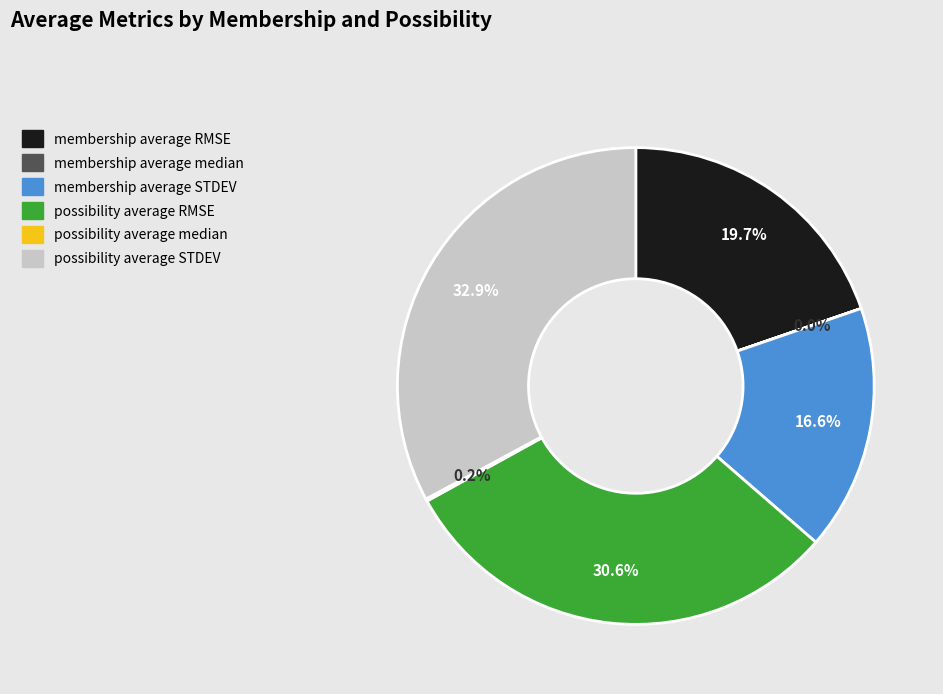

Which has a higher value, possibility average RMSE or possibility average STDEV?

possibility average STDEV